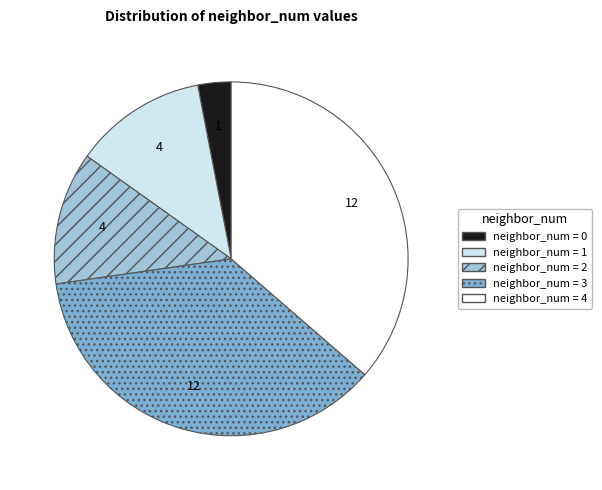

How many segments does this pie chart have?

5